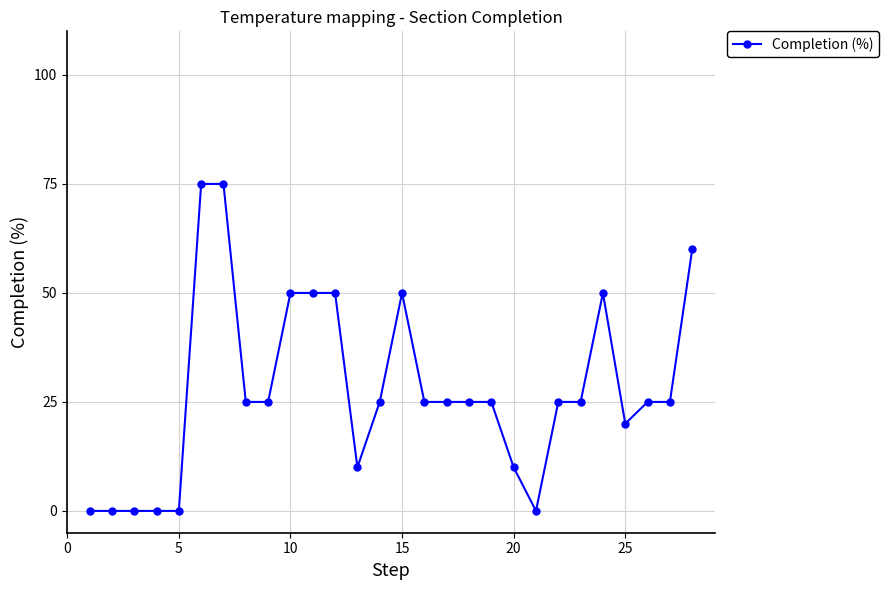

What is the sum of all values?

775